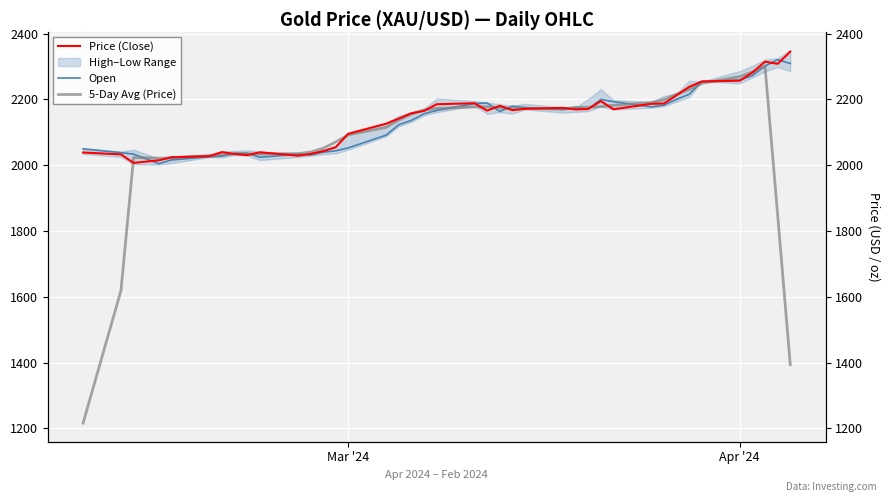

What is the maximum value shown in the chart?

2345.4